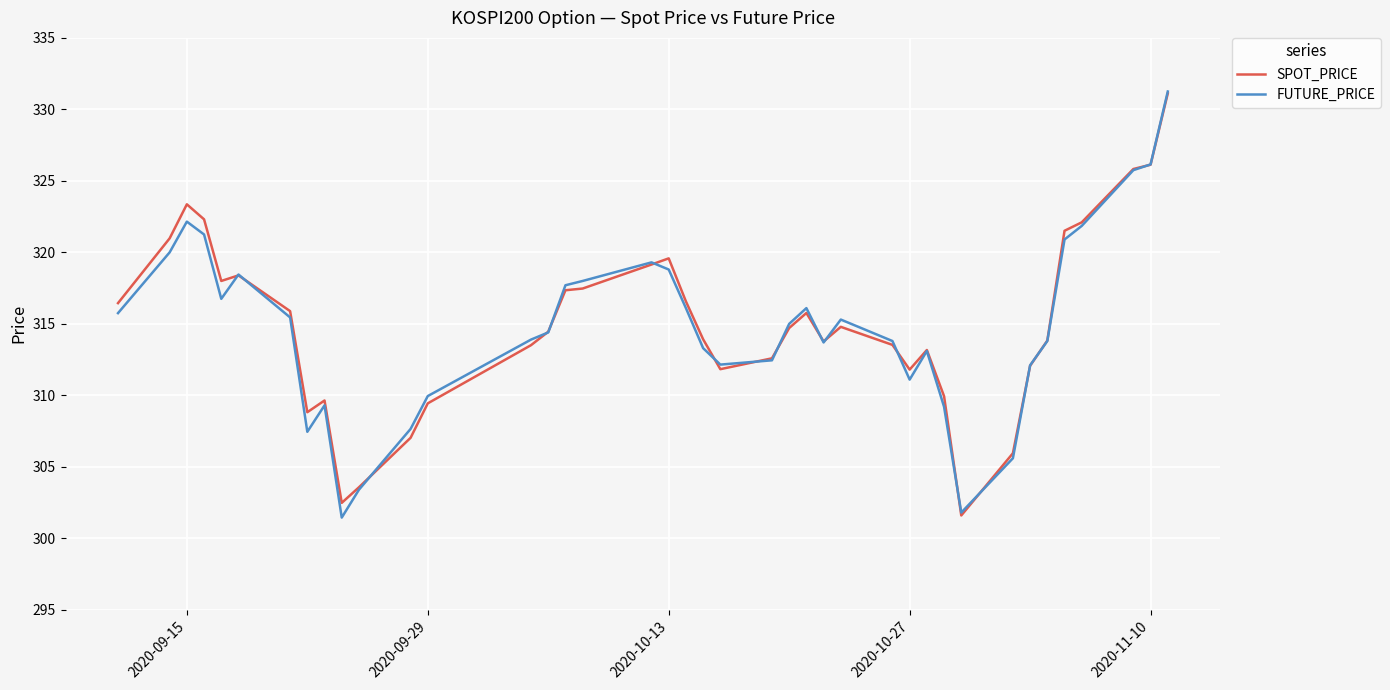

What is the highest value of the SPOT_PRICE series?

331.1